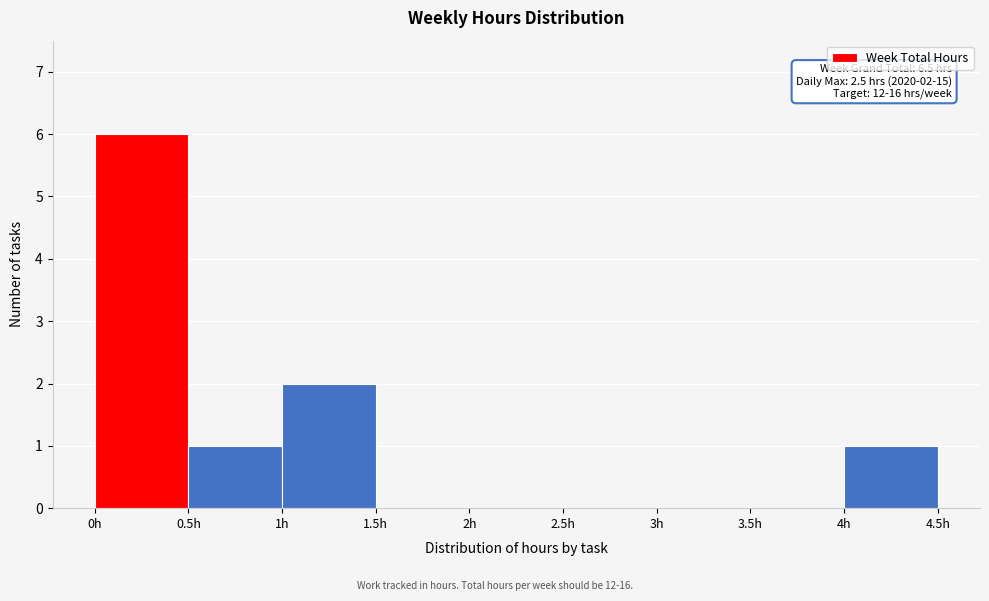

Which range on the x-axis has the tallest bar?

0.0 to 0.5